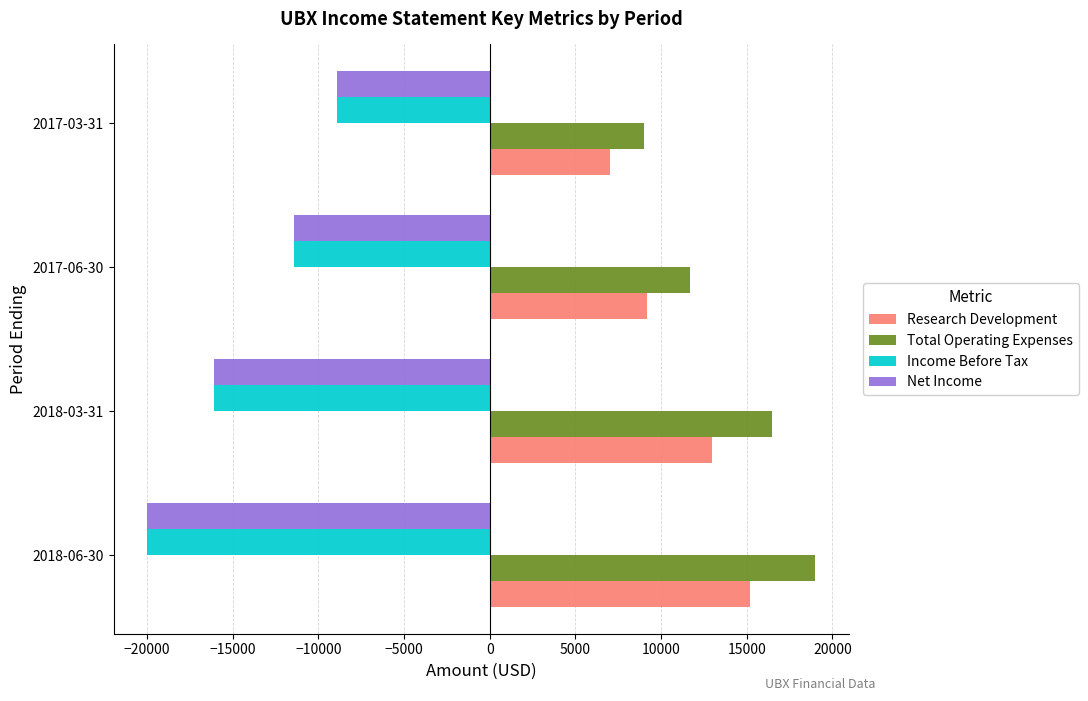

How many distinct data groups are displayed?

4